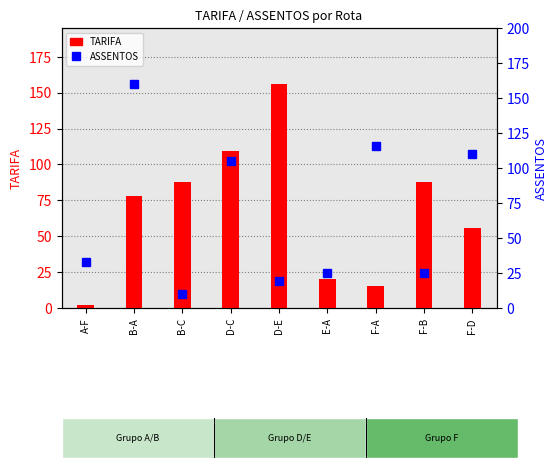

At which category is the sum across all series the highest?

B-A